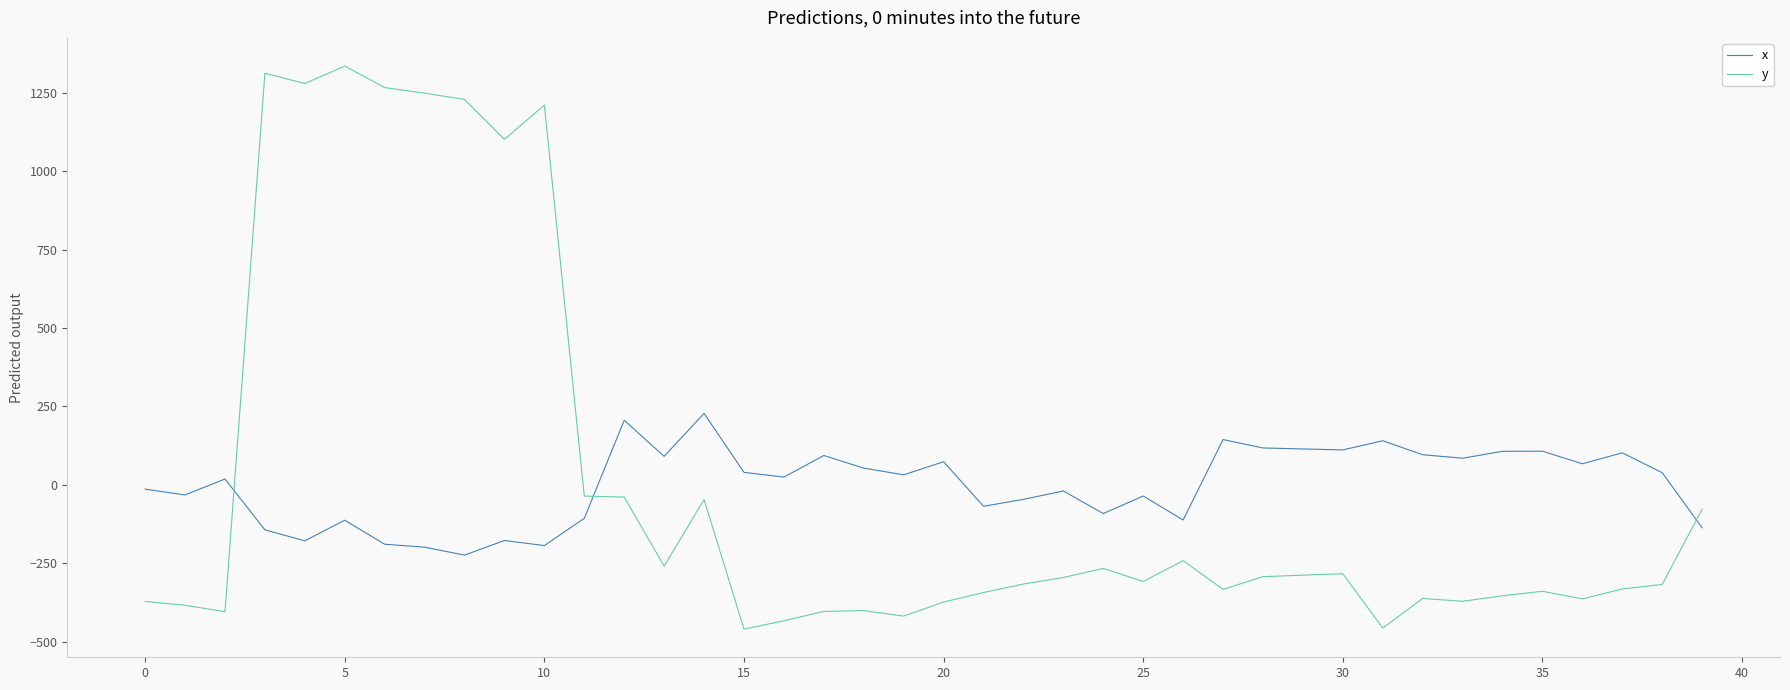

List the series in order of their peak value, highest first.

y, x